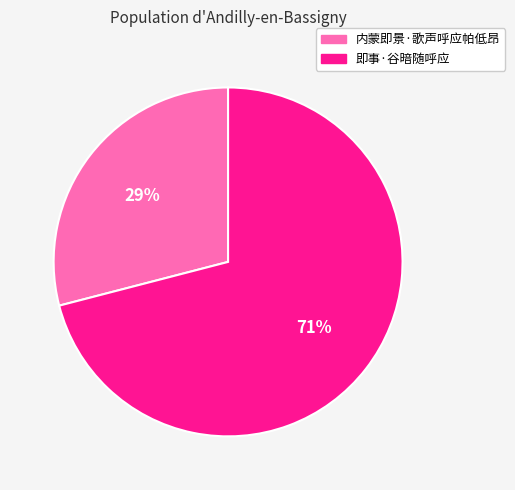

Does 内蒙即景·歌声呼应帕低昂 represent more than half of the total?

No